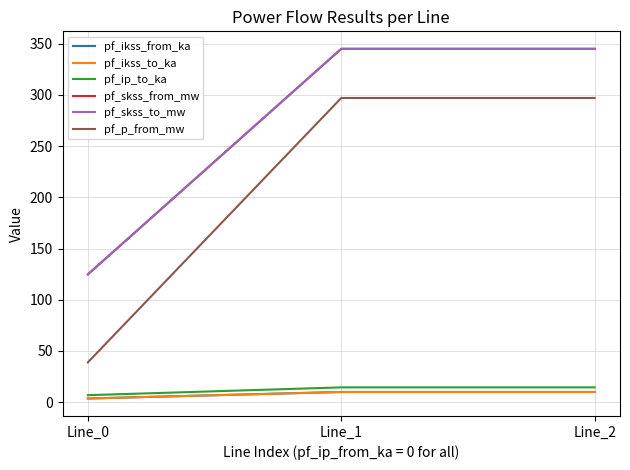

True or false: pf_p_from_mw has a value of 296.9 at Line_1.

True